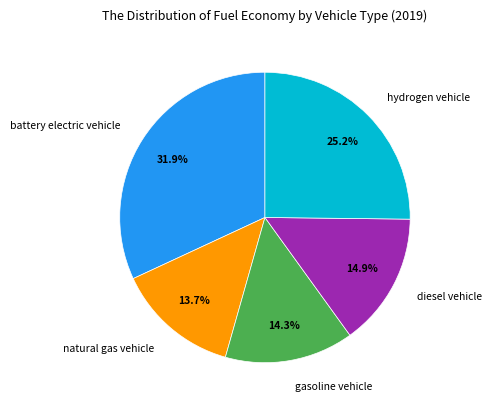

To the nearest percent, what is the combined percentage of diesel vehicle and natural gas vehicle?

29%